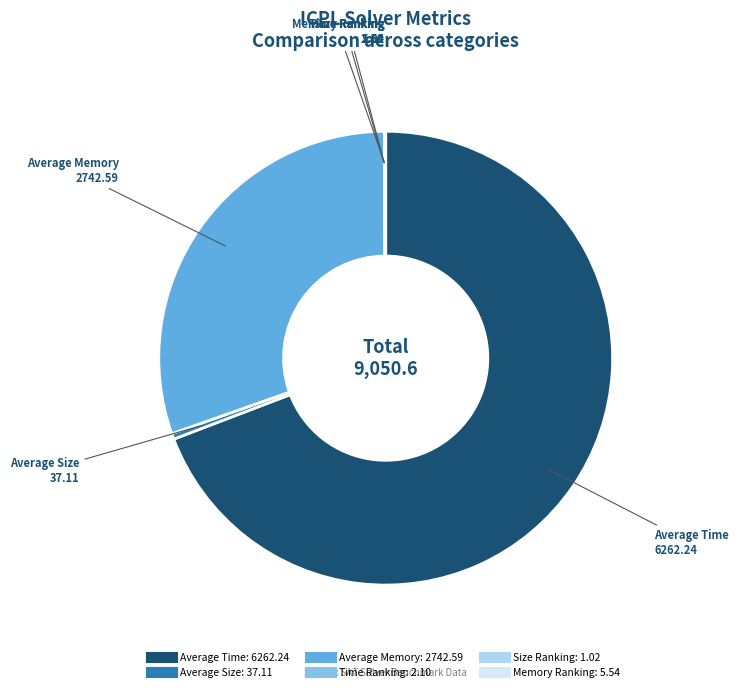

Which category has the biggest portion of the pie?

Average Time